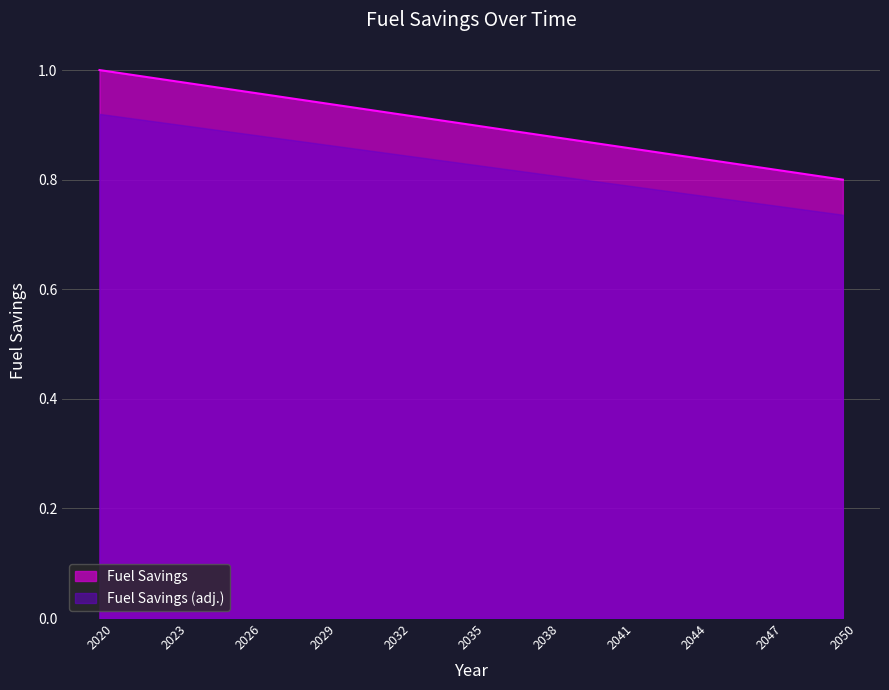

True or false: the data shows 0.9 at 2035.

True